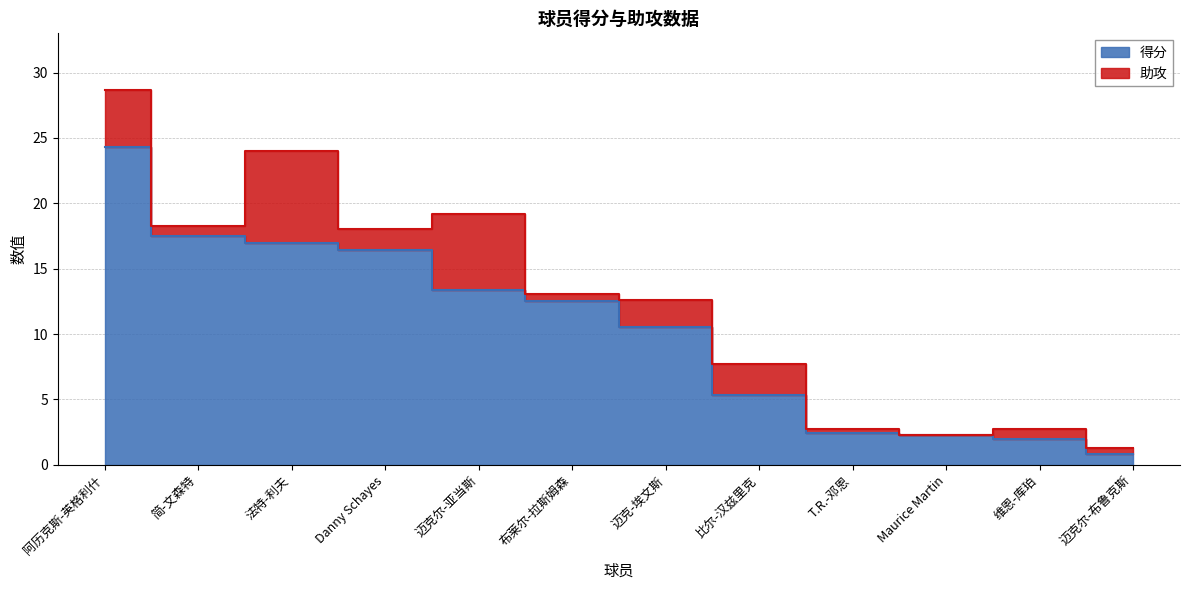

Reading left to right, extract all data points from this chart.

阿历克斯-英格利什=24.3	简-文森特=17.5	法特-利夫=17.0	Danny Schayes=16.4	迈克尔-亚当斯=13.4	布莱尔-拉斯姆森=12.5	迈克-埃文斯=10.5	比尔-汉兹里克=5.3	T.R.-邓恩=2.4	Maurice Martin=2.3	维恩-库珀=2.0	迈克尔-布鲁克斯=0.8